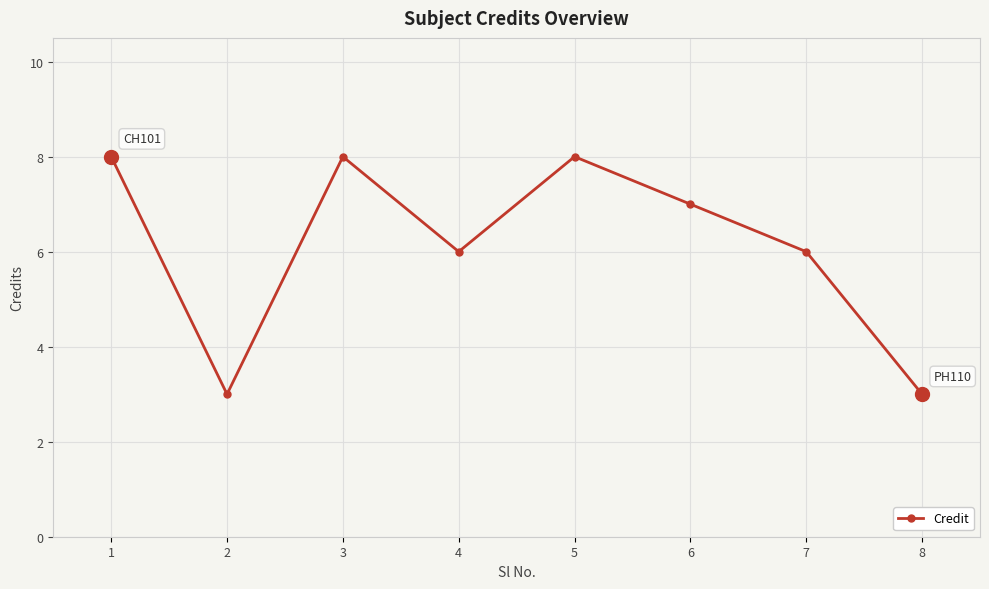

What is the average value?

6